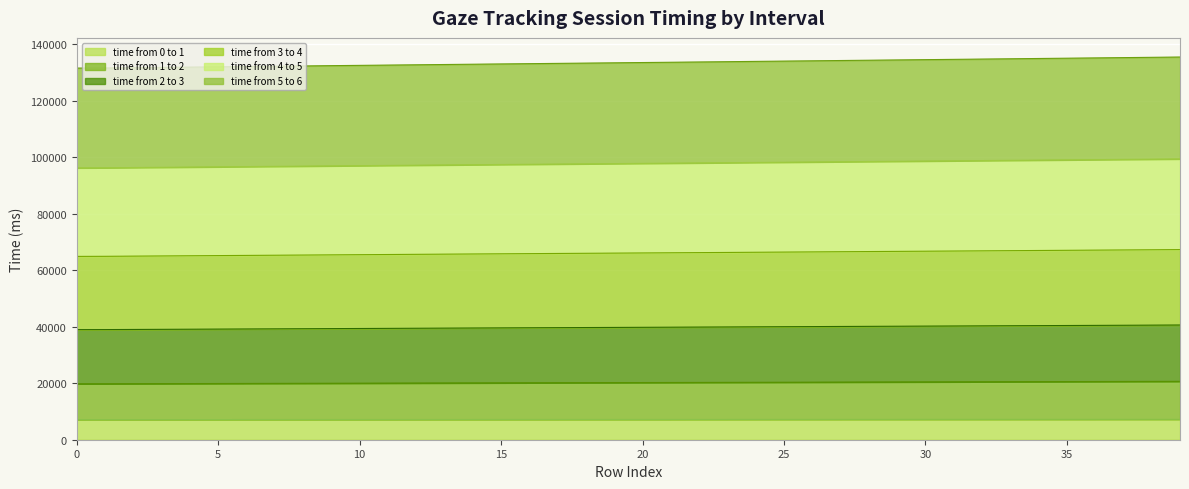

Count the number of data series in this chart.

6